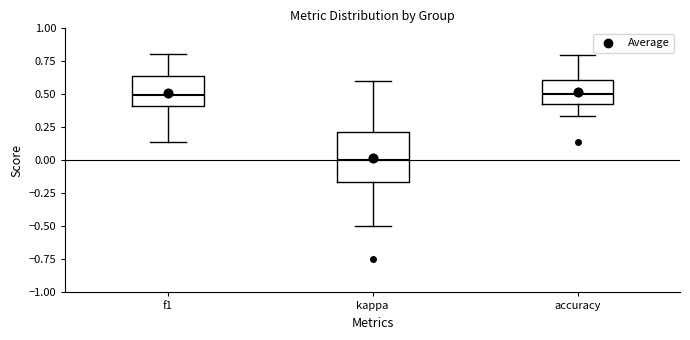

Which box's median line is the lowest?

kappa